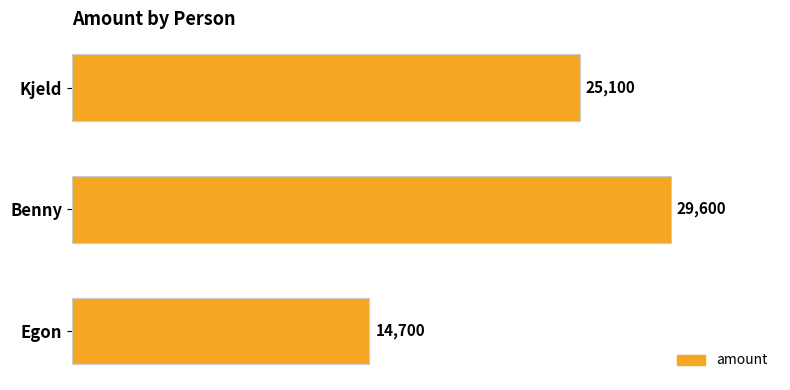

True or false: the data shows 12315 at Kjeld.

False